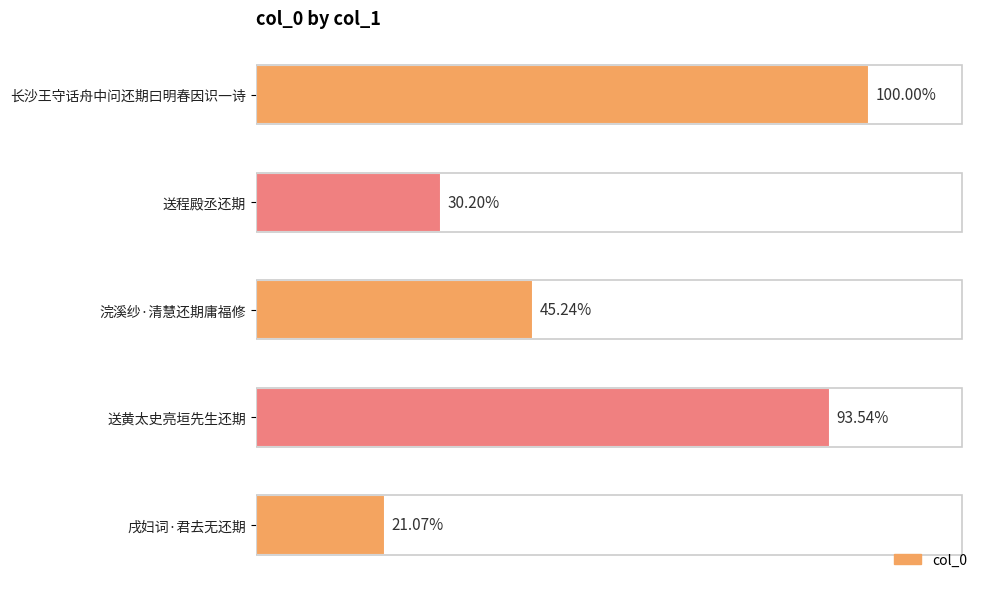

Does the chart contain any negative values?

No